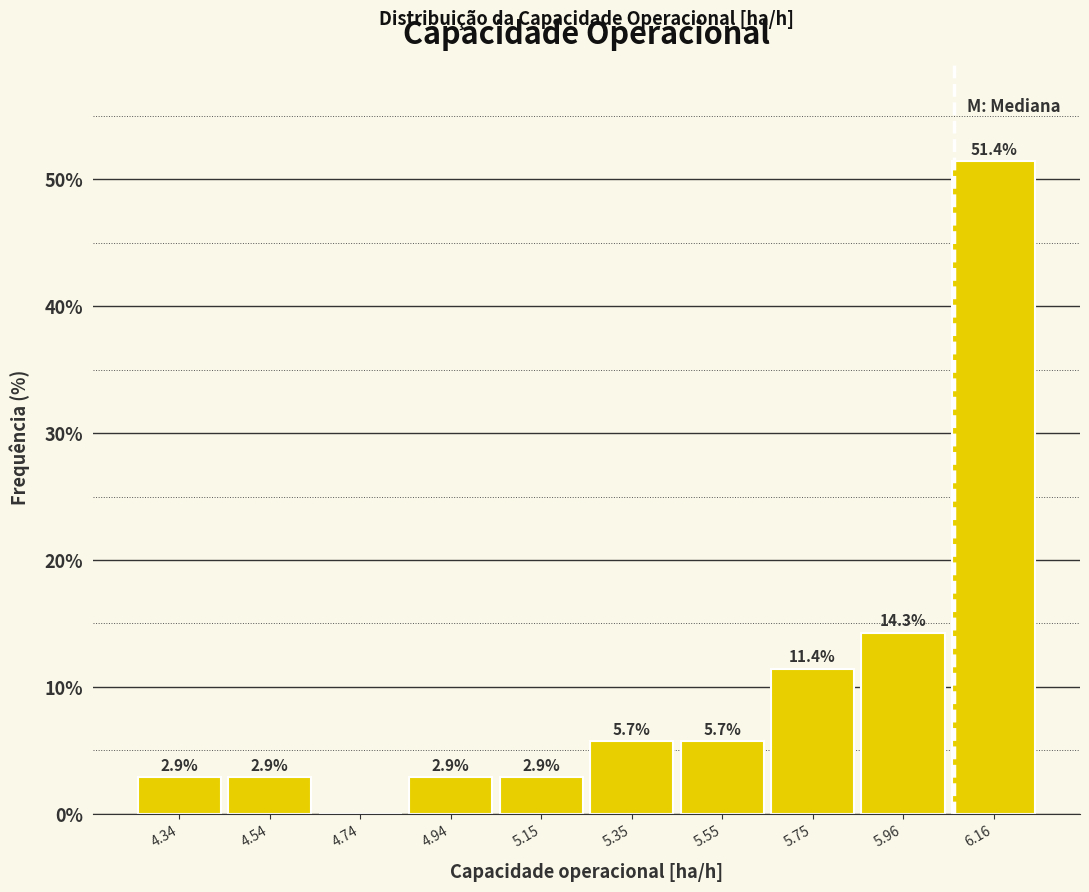

Over which range of the x-axis is the bar tallest?

6.05 to 6.25